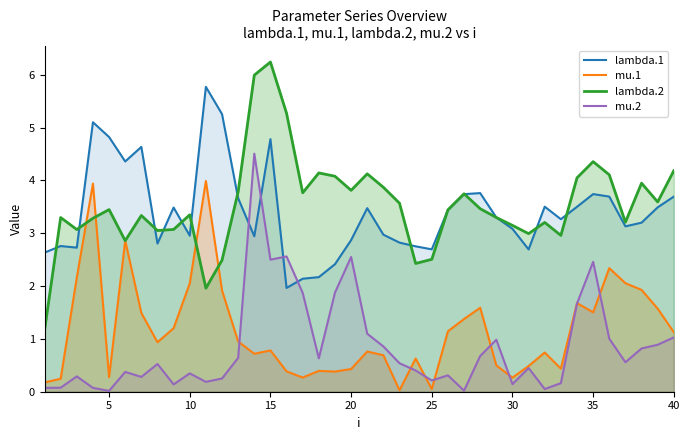

What is the approximate value of mu.1 at 28?

1.6